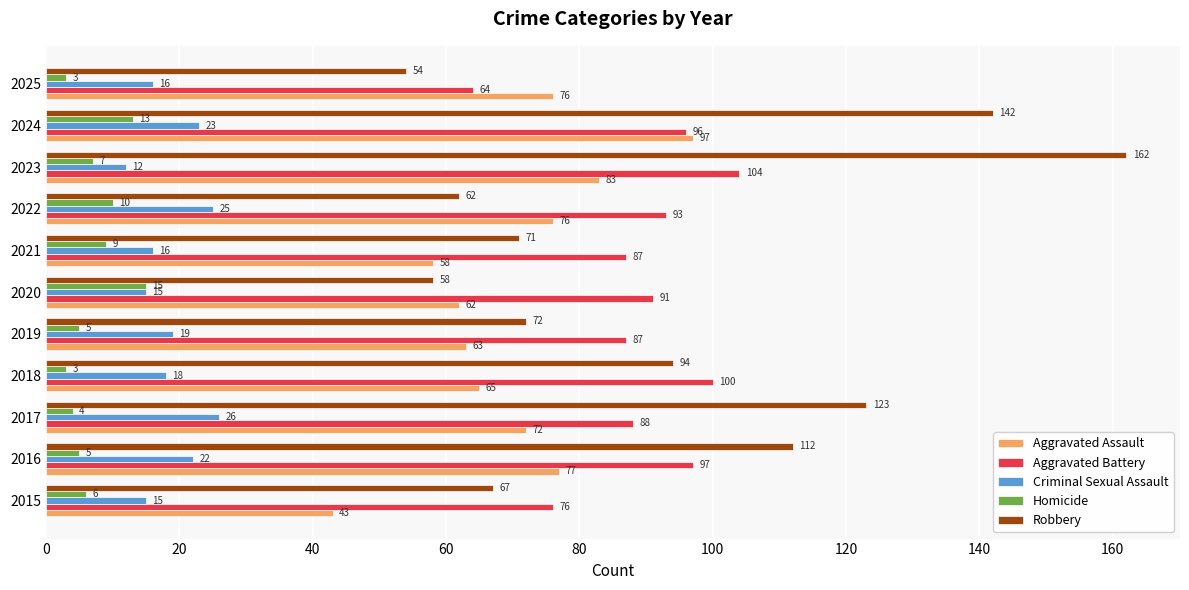

Where is Criminal Sexual Assault nearest to the value 19?

2019